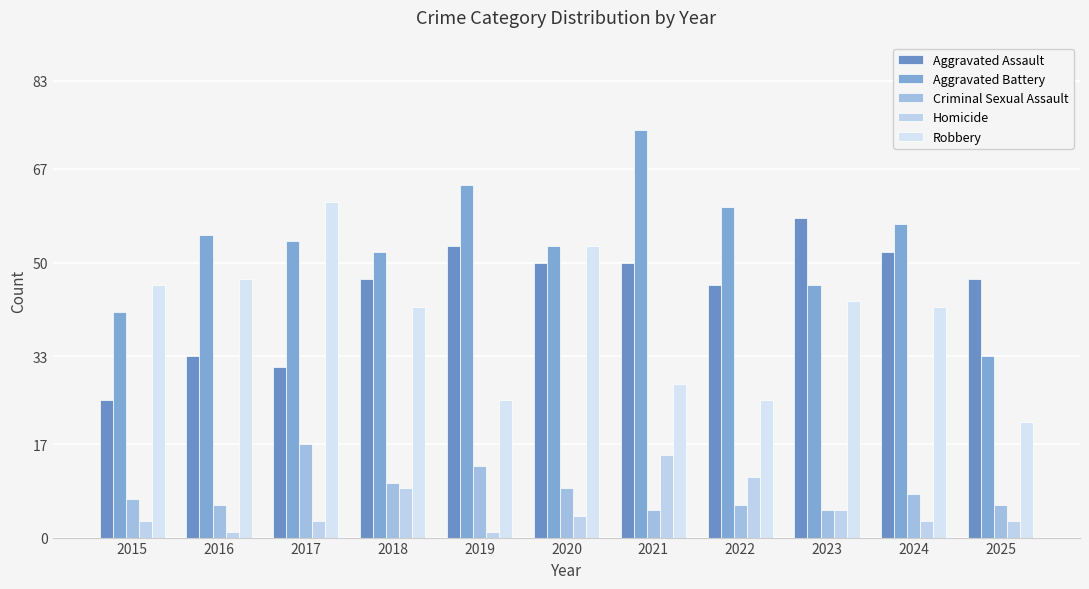

List the series in order of their peak value, lowest first.

Homicide, Criminal Sexual Assault, Aggravated Assault, Robbery, Aggravated Battery